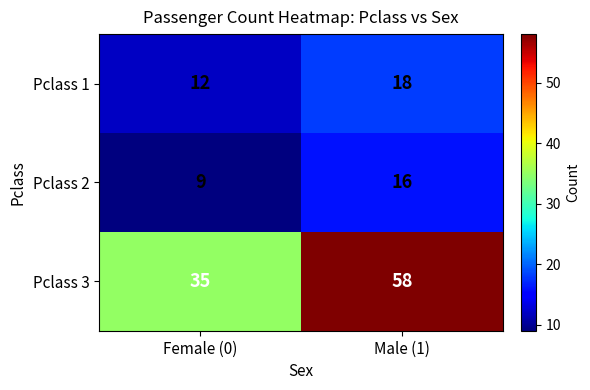

Which label corresponds to the smallest value in the chart?

Female (0)